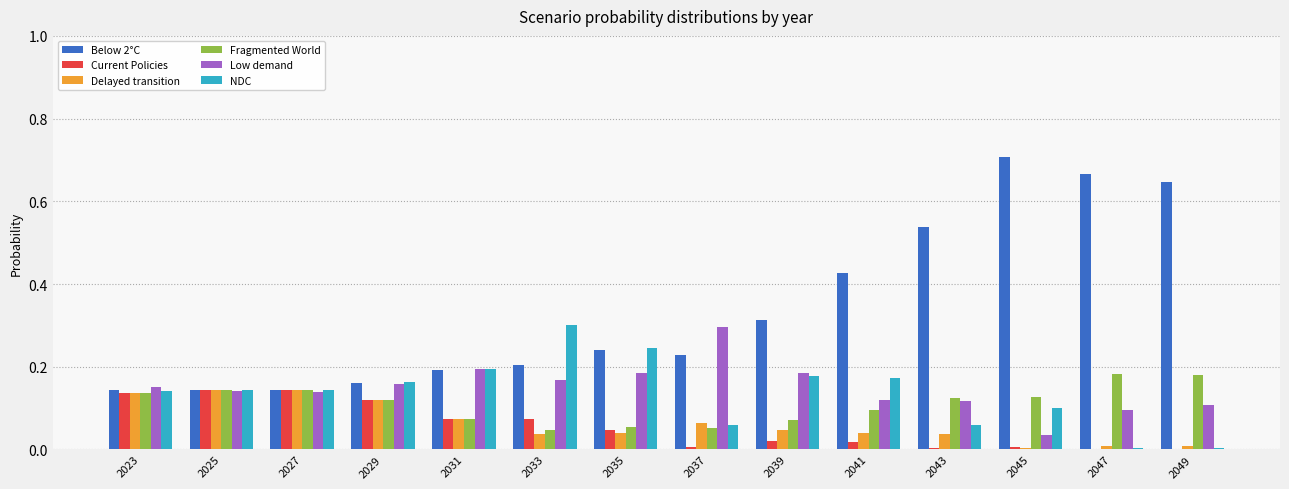

Is the value of Current Policies at 2037 greater than the value of Delayed transition at 2025?

No